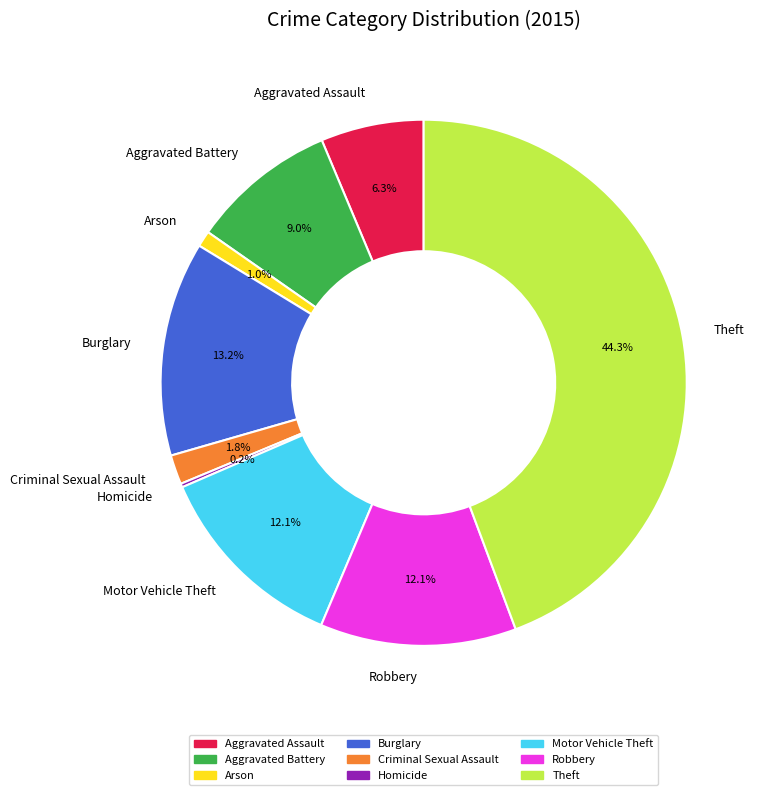

Is there a majority slice in this chart?

No